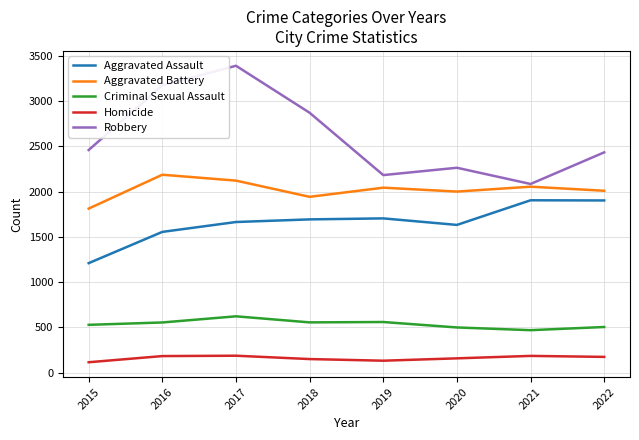

How many lines are shown in the chart?

5